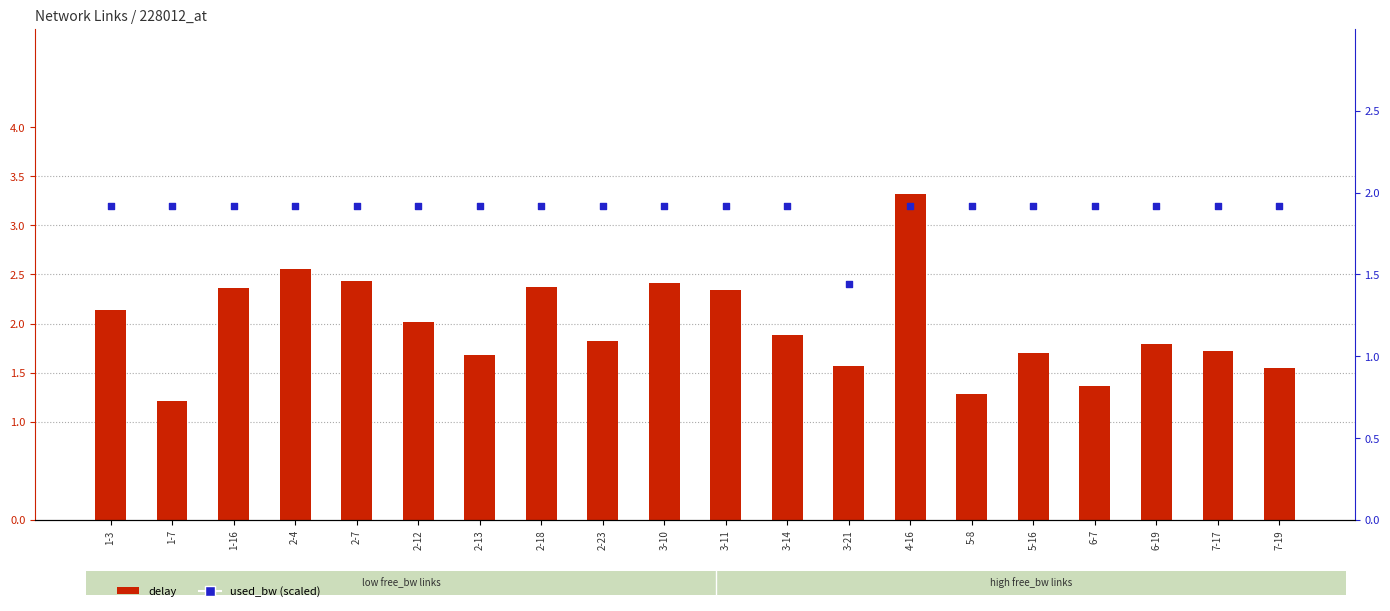

At how many categories does at least one series exceed 1?

20